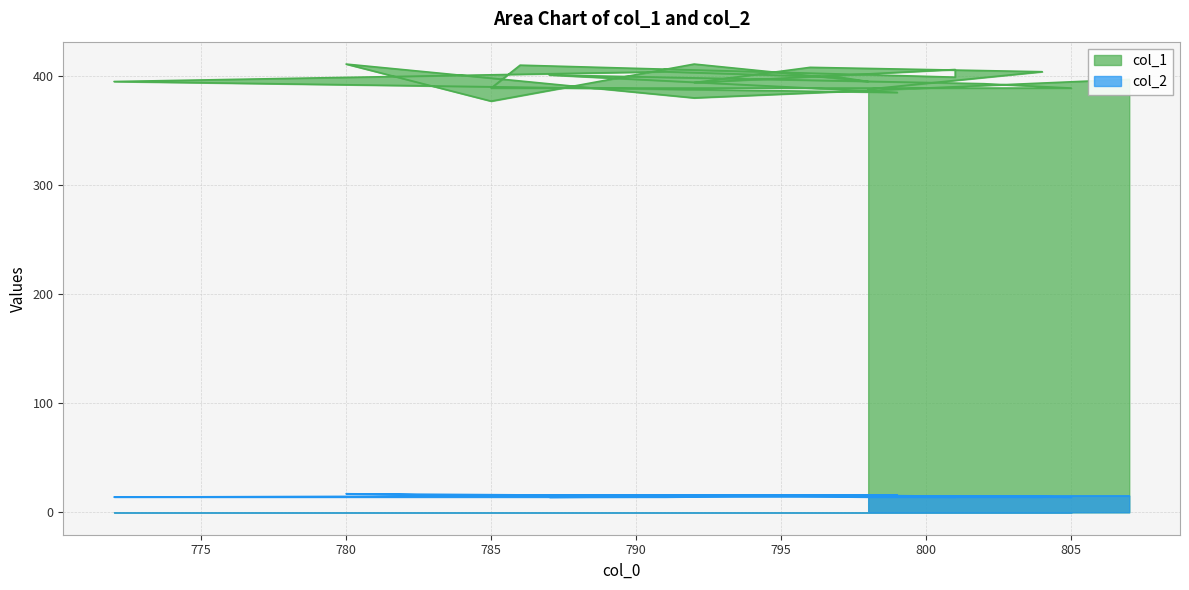

True or false: col_1 and col_2 intersect in this chart.

False